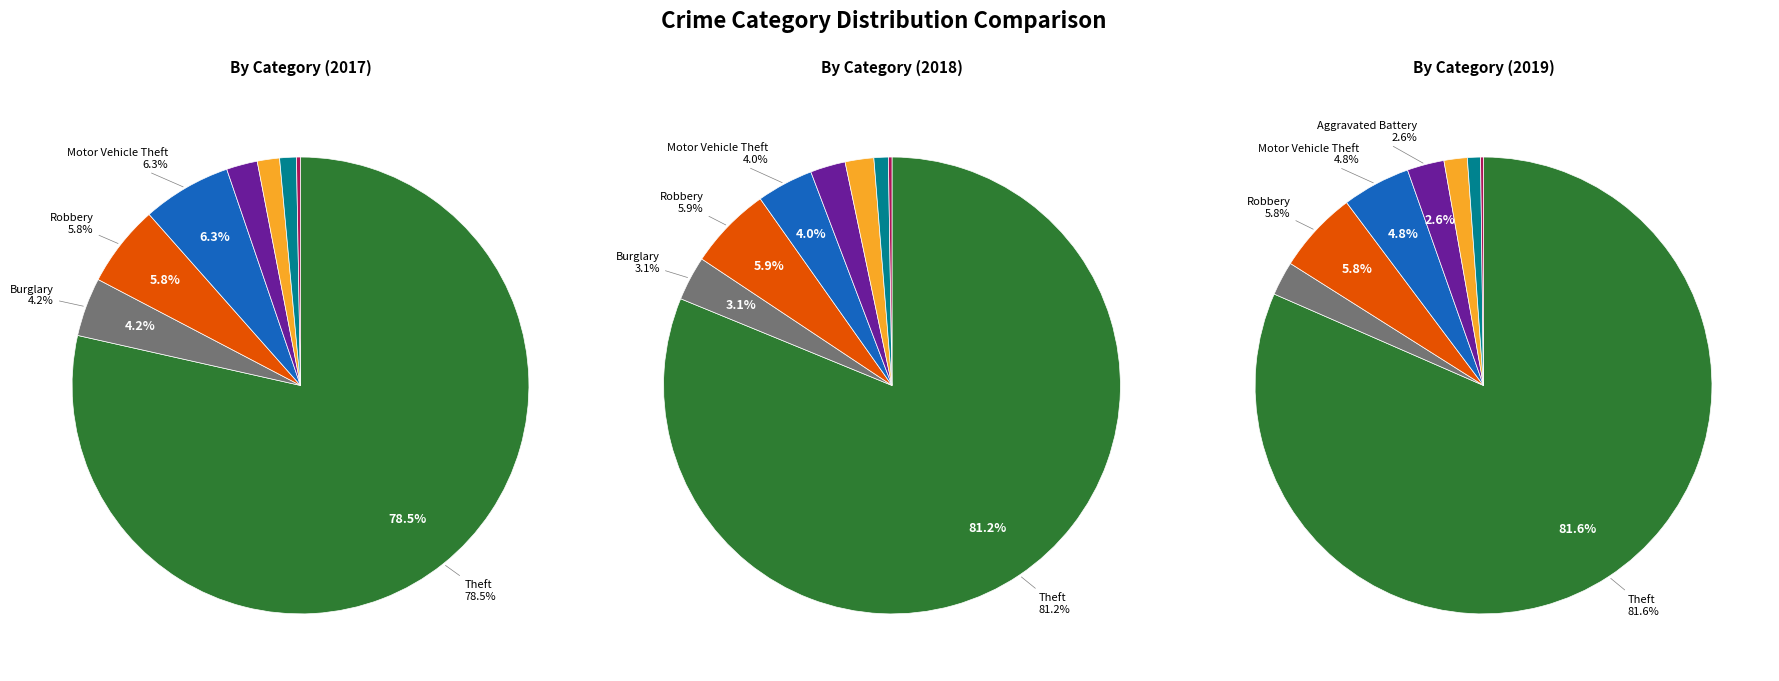

Does Motor Vehicle Theft represent more than half of the total?

No